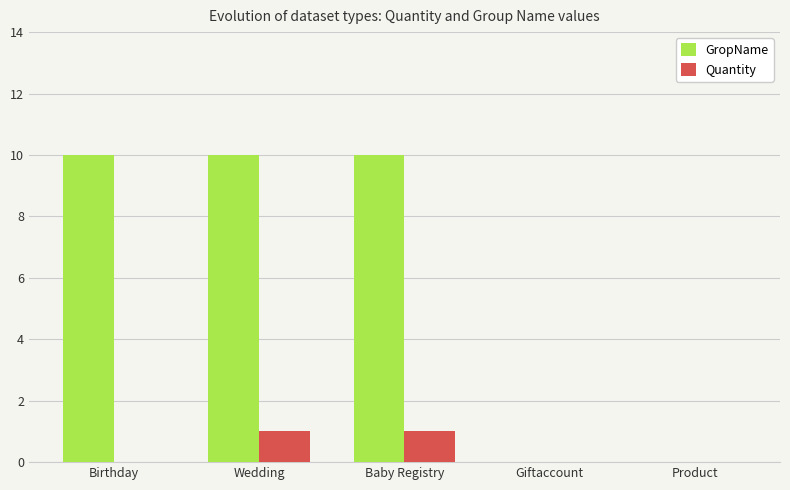

Reading left to right, transcribe all the data shown in this chart.

GropName: Birthday=10	Wedding=10	Baby Registry=10	Giftaccount=0	Product=0
Quantity: Birthday=0	Wedding=1	Baby Registry=1	Giftaccount=0	Product=0